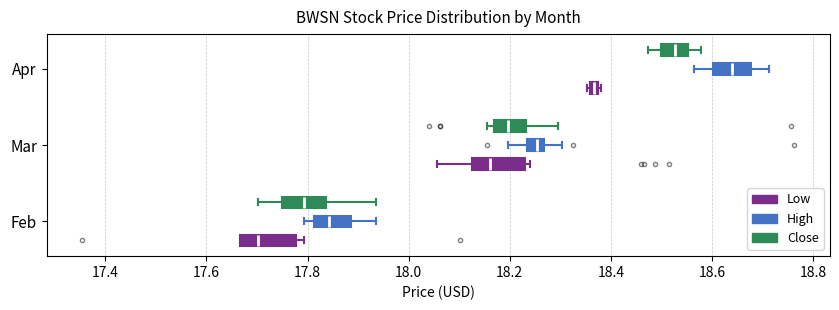

Where is the left edge of the box for Mar (Close) on the x-axis? The values are not printed on the chart, so give them approximately, as read against the axis.

18.16